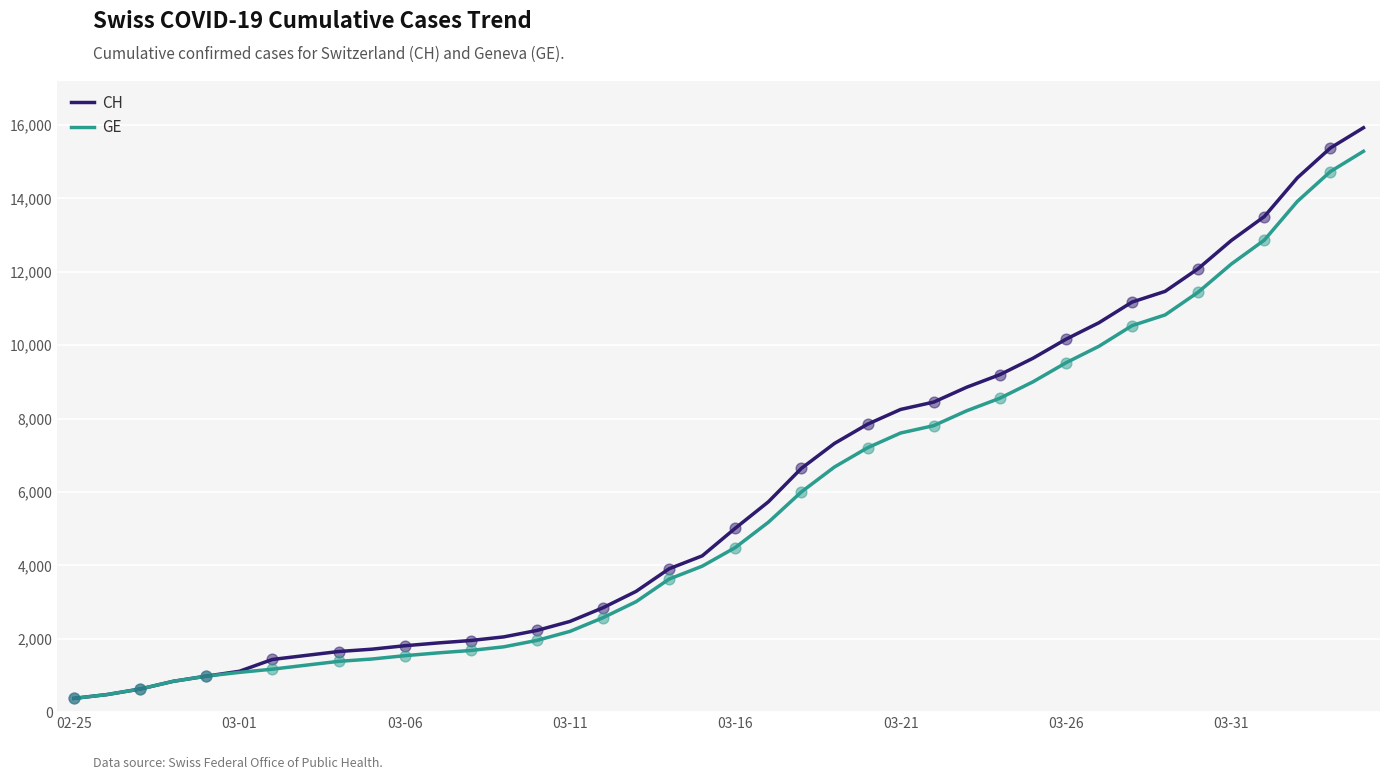

What are all the series names shown in the legend?

CH, GE